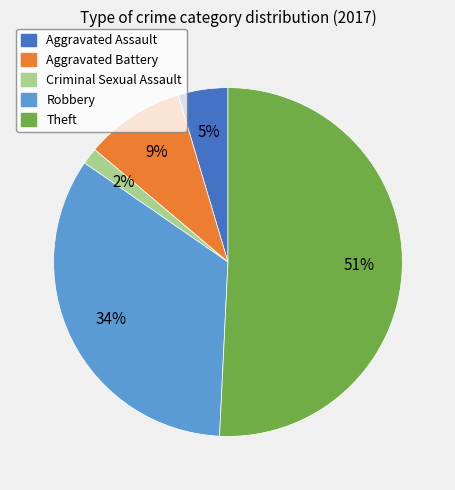

Is there a majority slice in this chart?

Yes